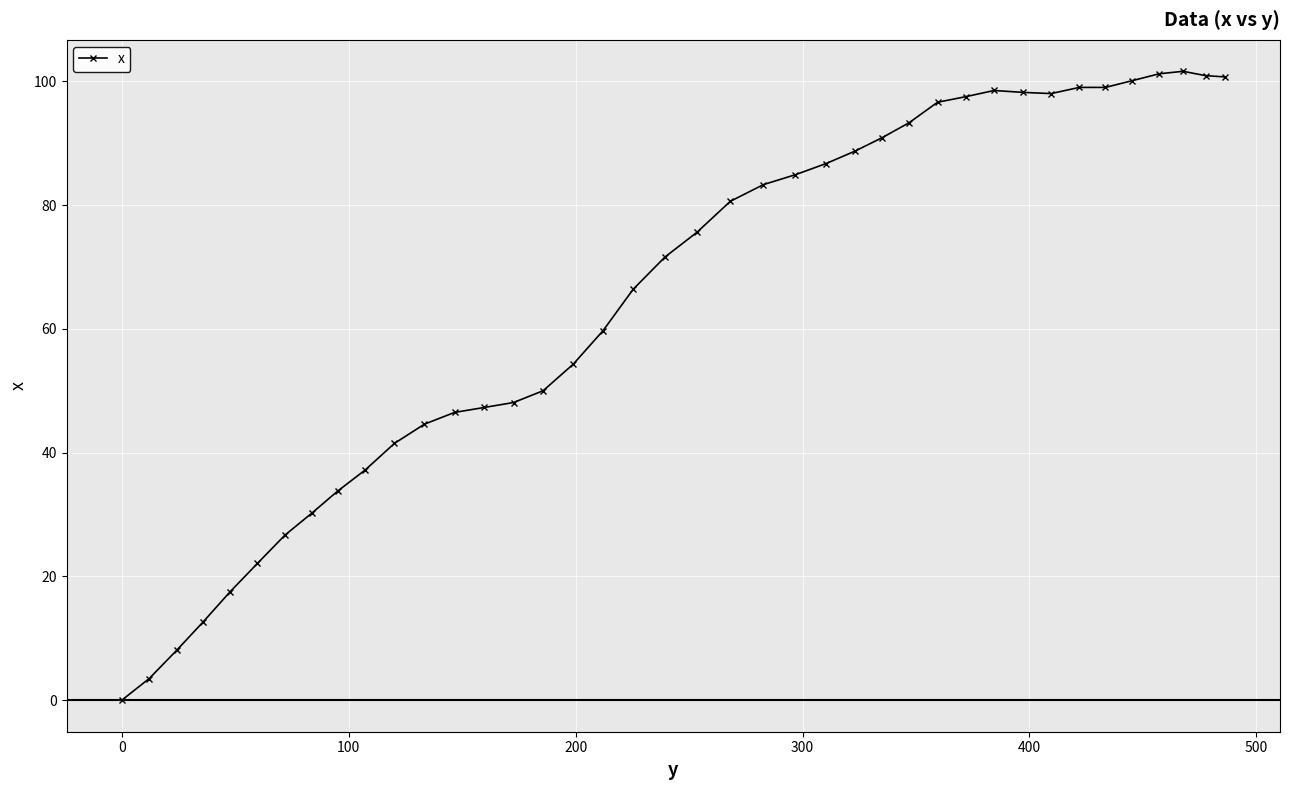

True or false: there are more than 0 points higher than both neighbors.

True